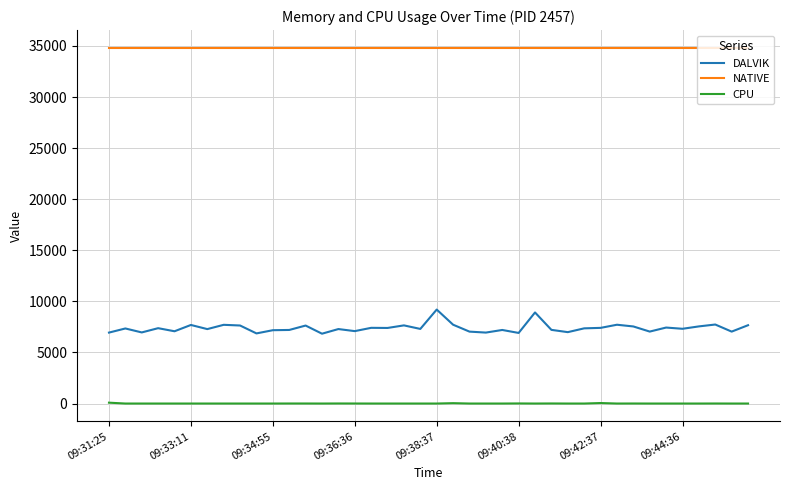

True or false: CPU and NATIVE intersect in this chart.

False